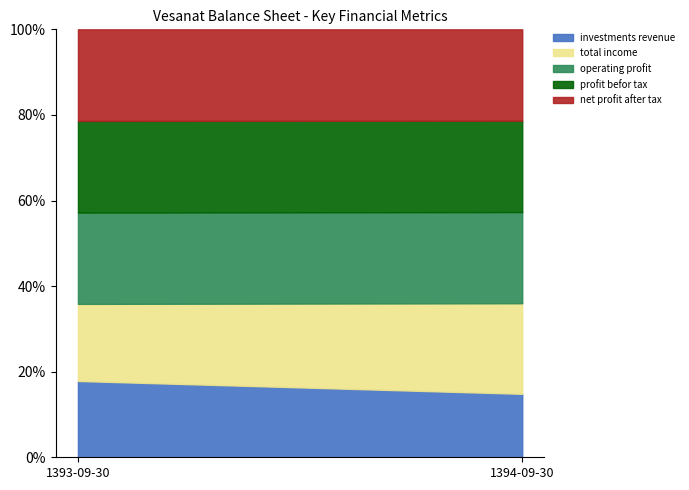

Which series has the widest spread of values?

total_income